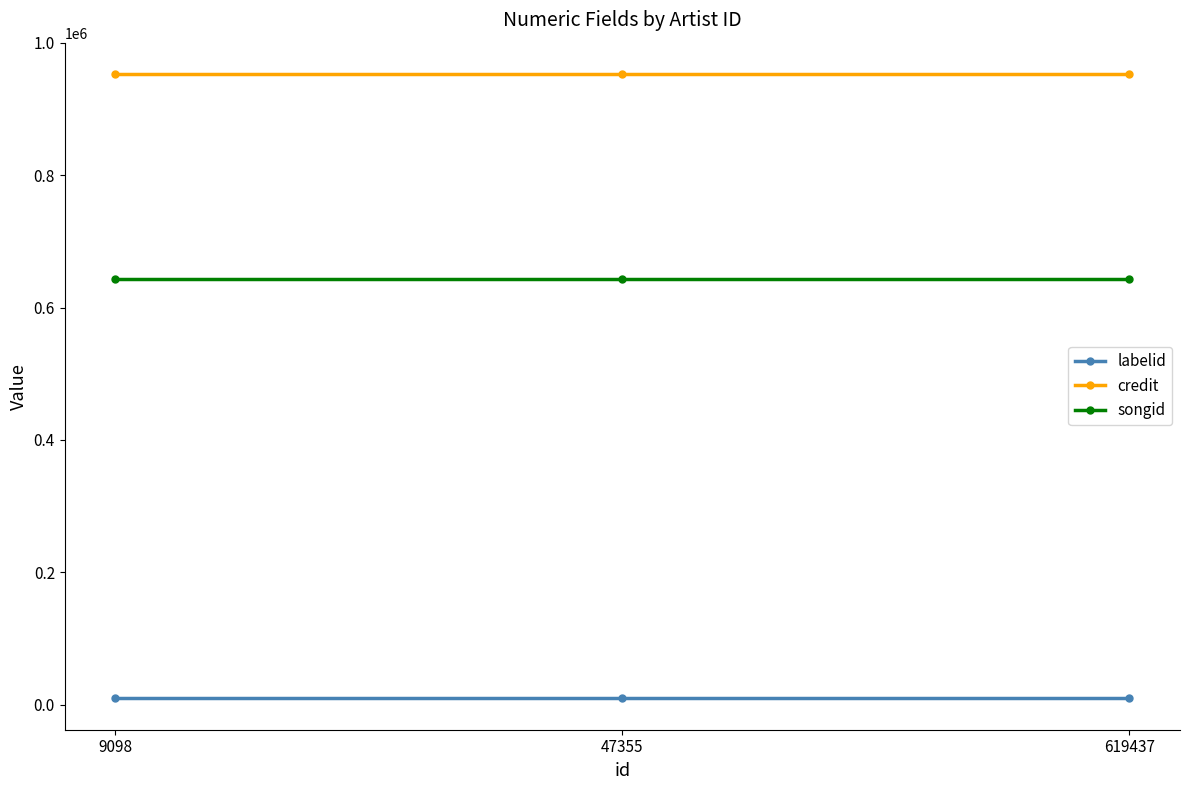

Rank the series by their maximum value, from lowest to highest.

labelid, songid, credit